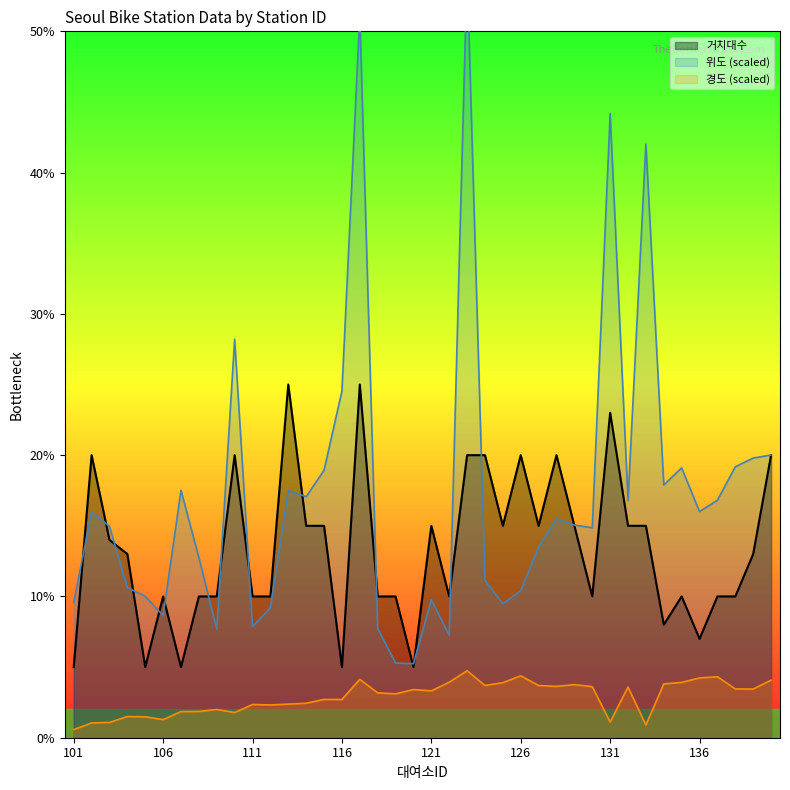

What is the difference between the second highest and minimum values in the 위도 series?

45.9